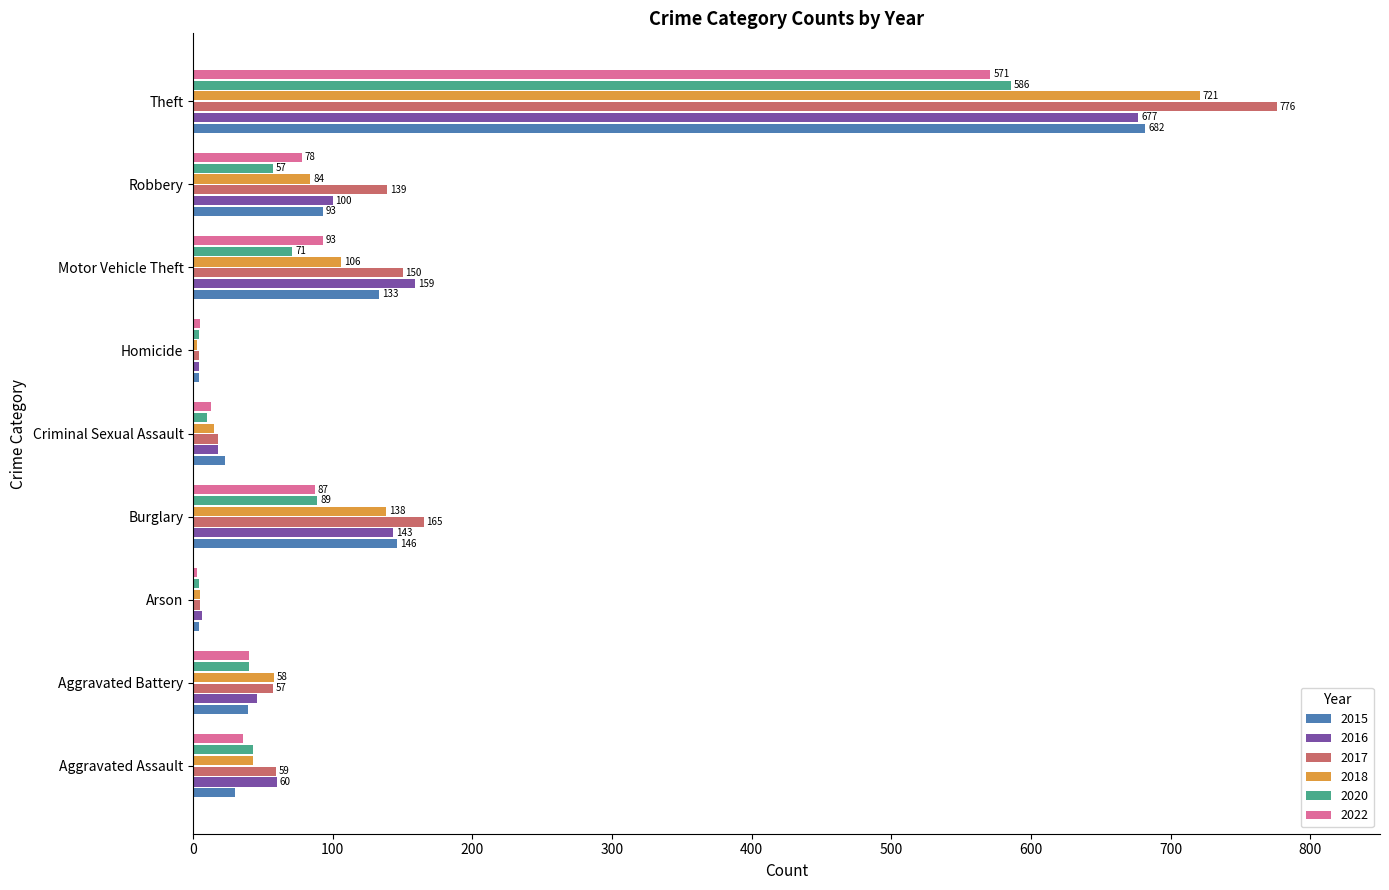

What is the approximate value of 2022 at Motor Vehicle Theft, to the nearest 50?

100